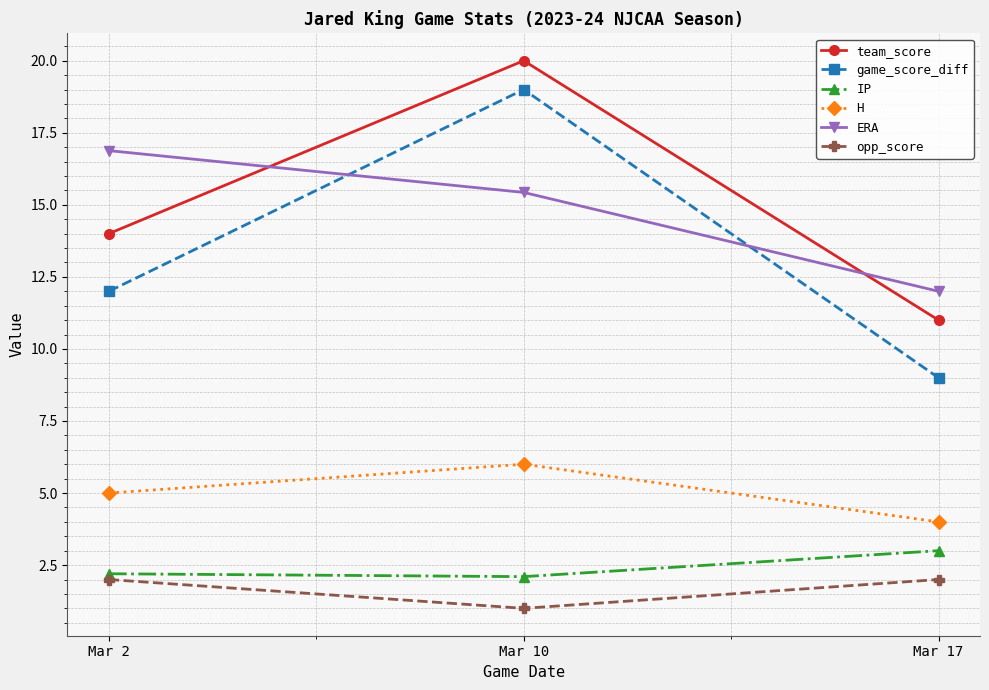

What is the sum of the team_score values at Mar 2 and Mar 10?

34.0